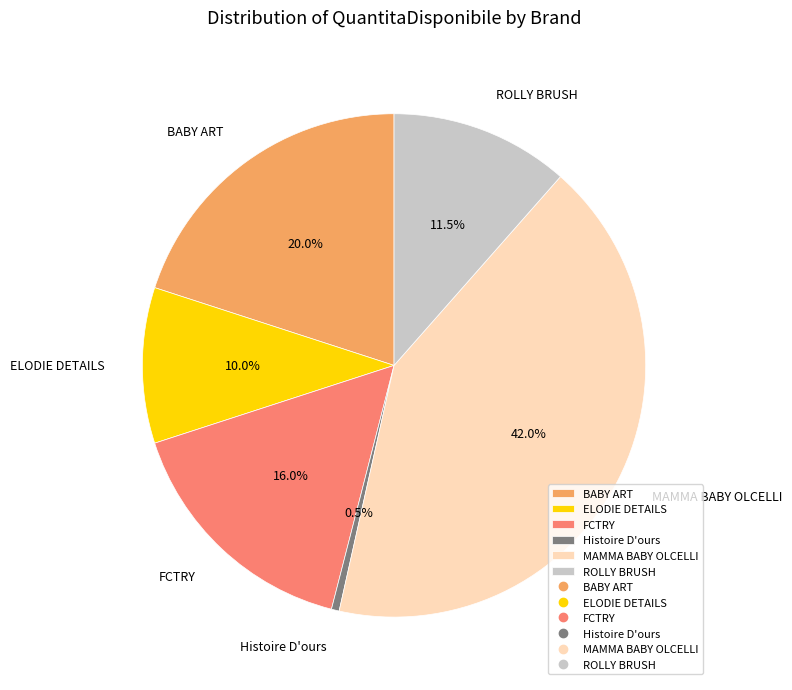

Is FCTRY the majority of the pie?

No